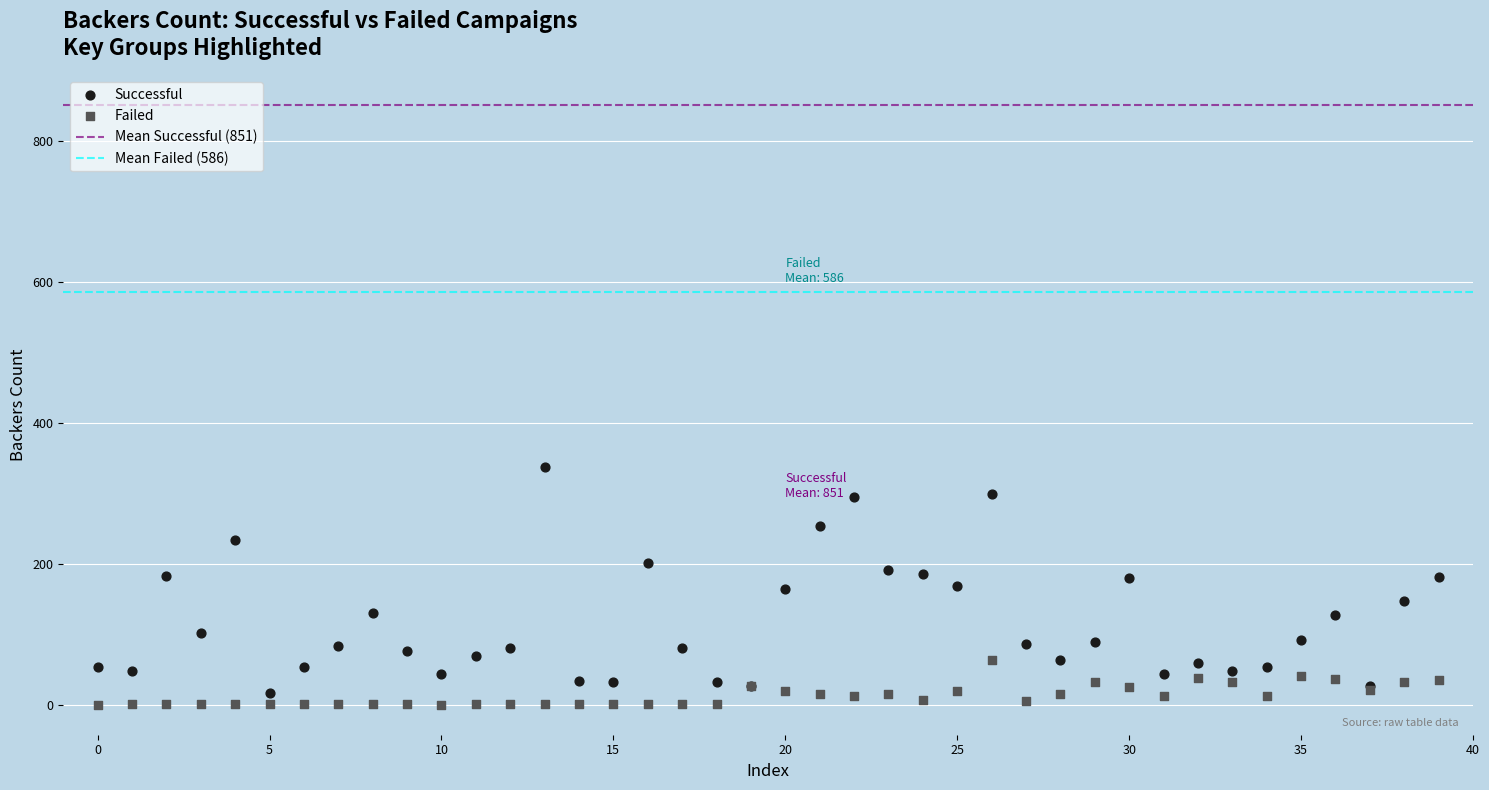

Which series reaches the maximum Y coordinate?

Successful